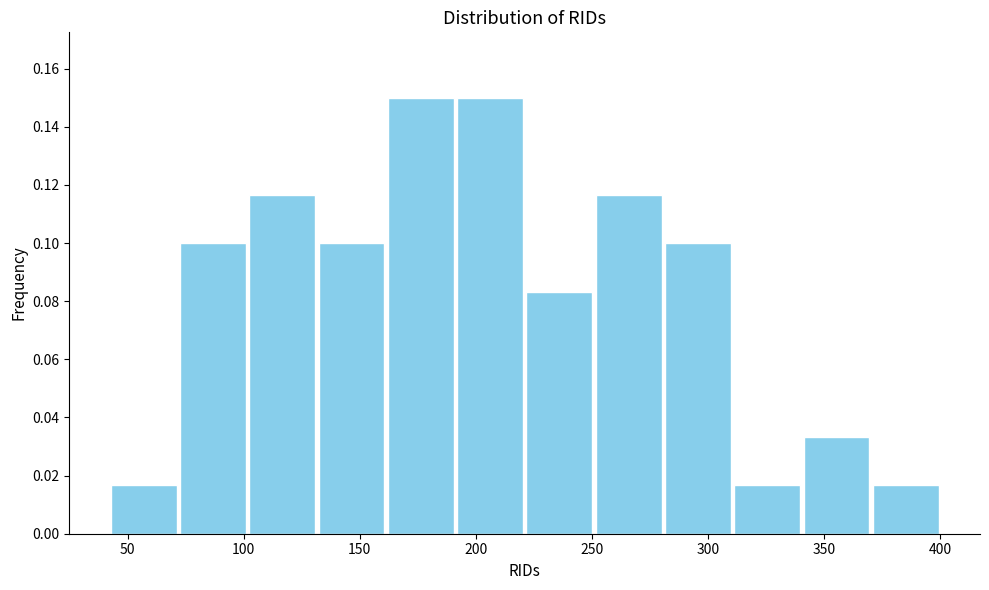

Reading left to right, list every bar in this chart as the range it spans on the x-axis followed by its height. Neither the bar edges nor the heights are printed on the chart, so give them approximately, as read against the axes.

40 to 70: 0.016
70 to 100: 0.100
100 to 130: 0.116
130 to 160: 0.100
160 to 190: 0.150
190 to 220: 0.150
220 to 250: 0.084
250 to 280: 0.116
280 to 310: 0.100
310 to 340: 0.016
340 to 370: 0.034
370 to 400: 0.016